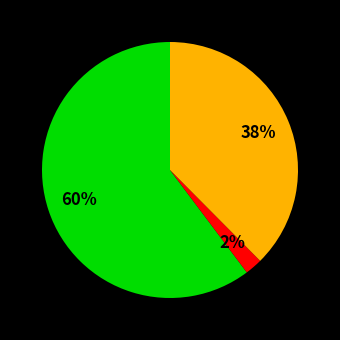

Count the number of slices in the pie.

3